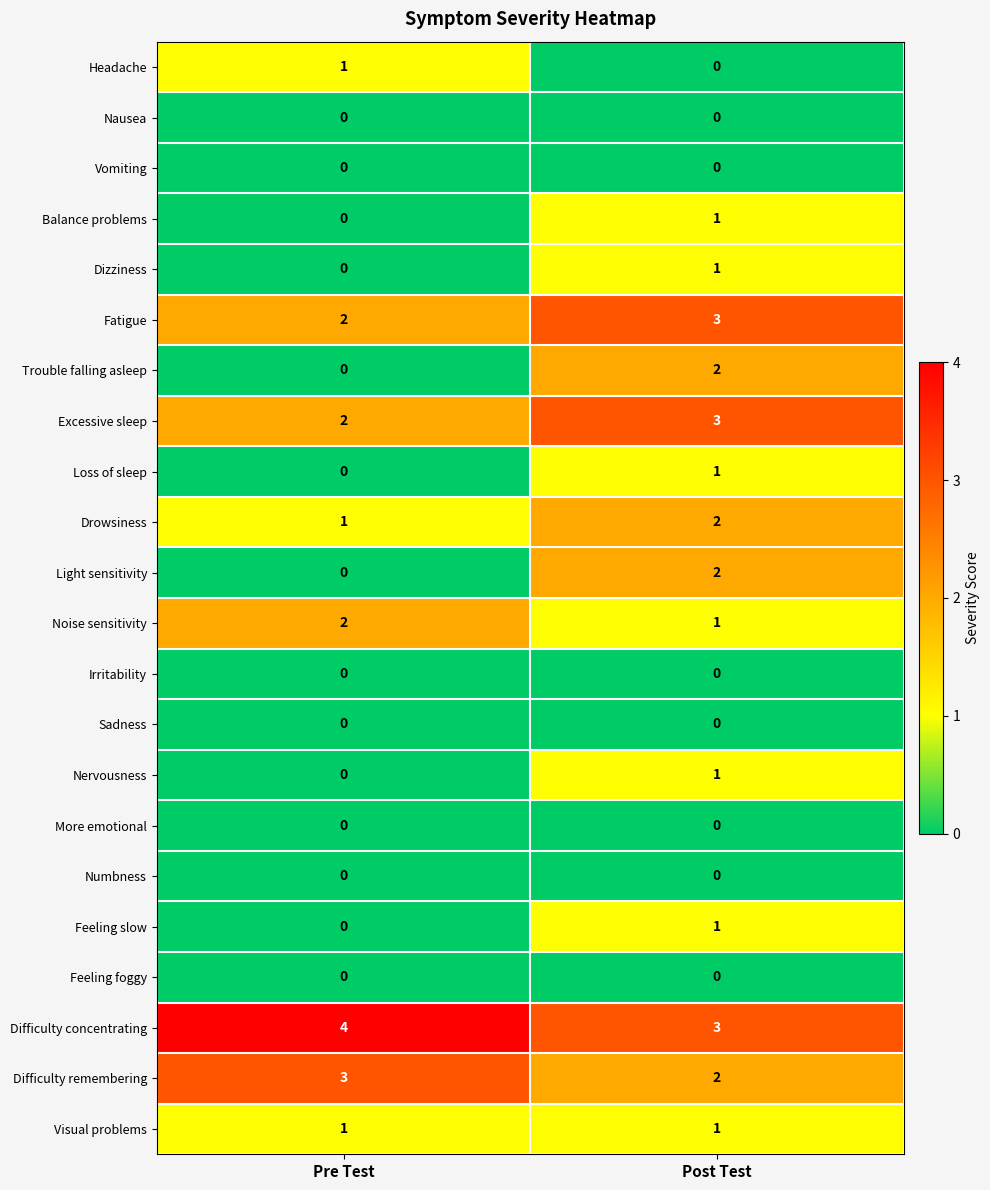

What is the spread (max minus min) of values at Post Test?

3